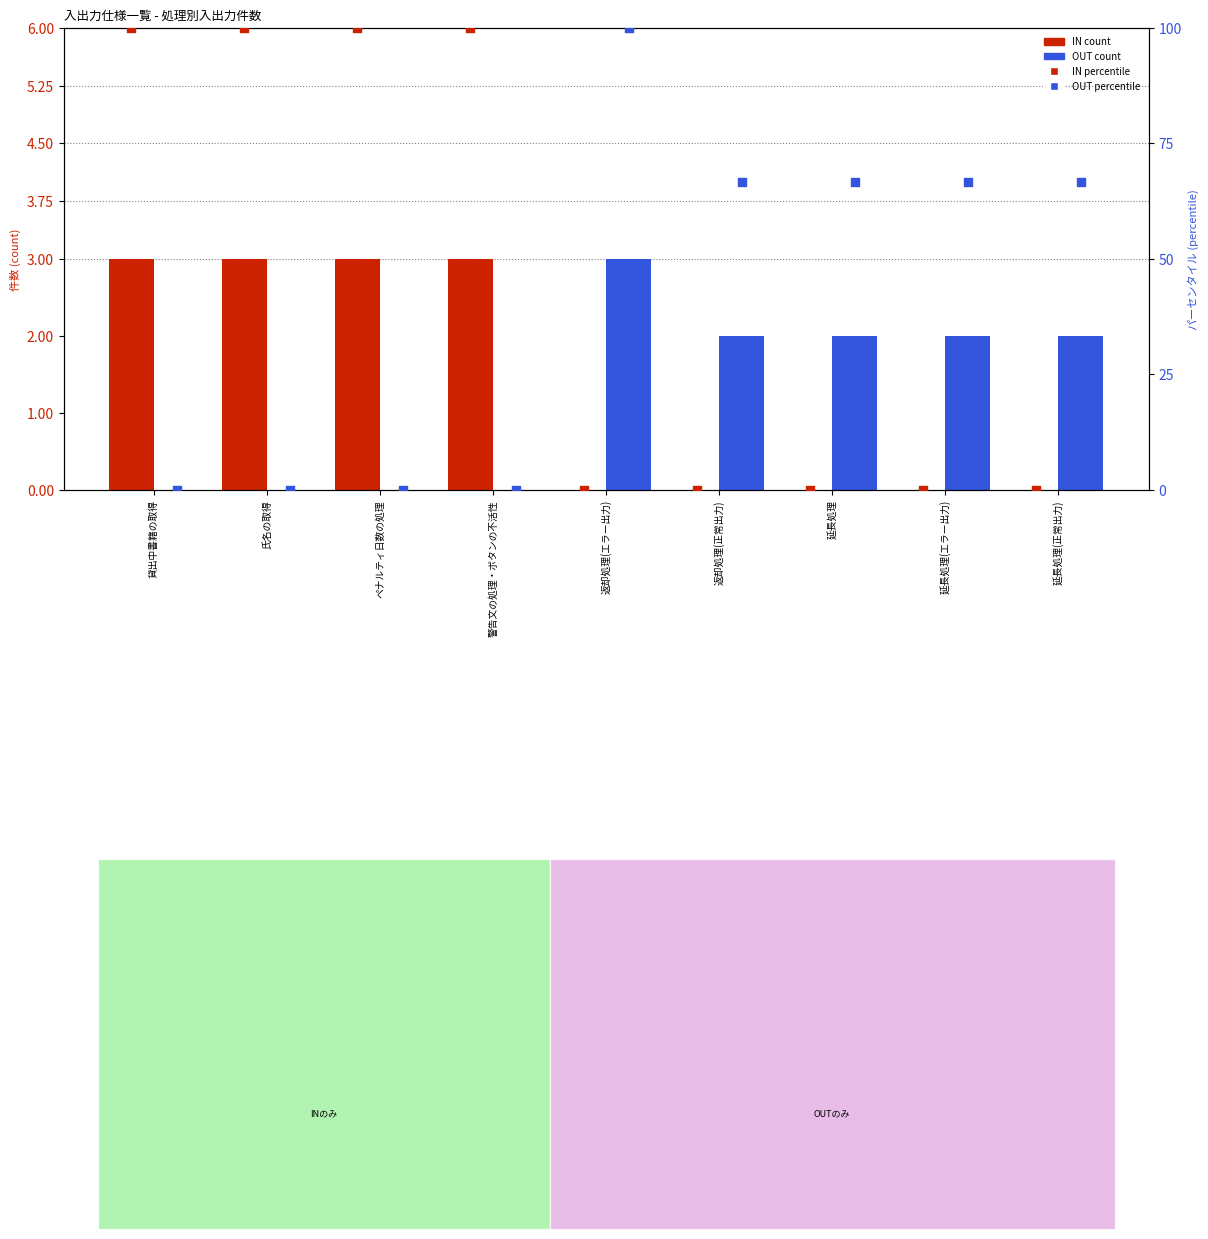

At how many categories does at least one series exceed 73?

5